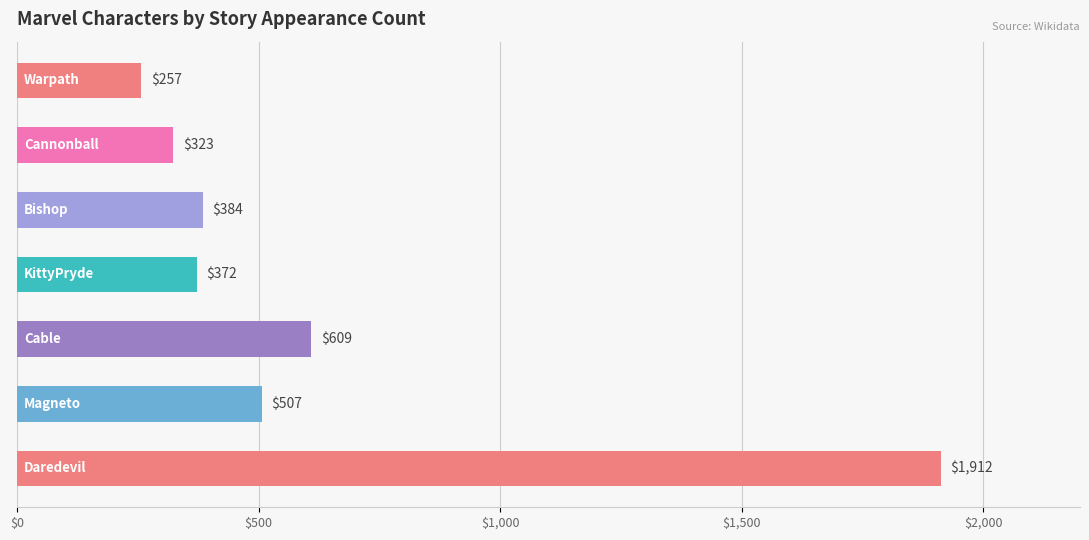

What is the difference between the maximum and minimum values?

1655